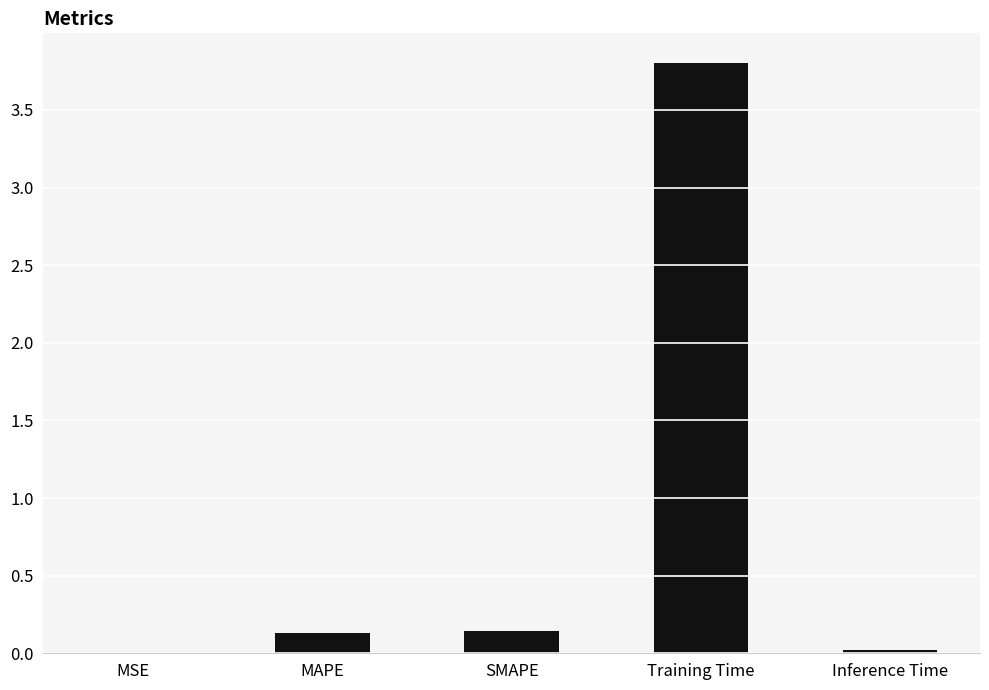

The chart shows a value of 3.8 at Training Time. True or false?

True